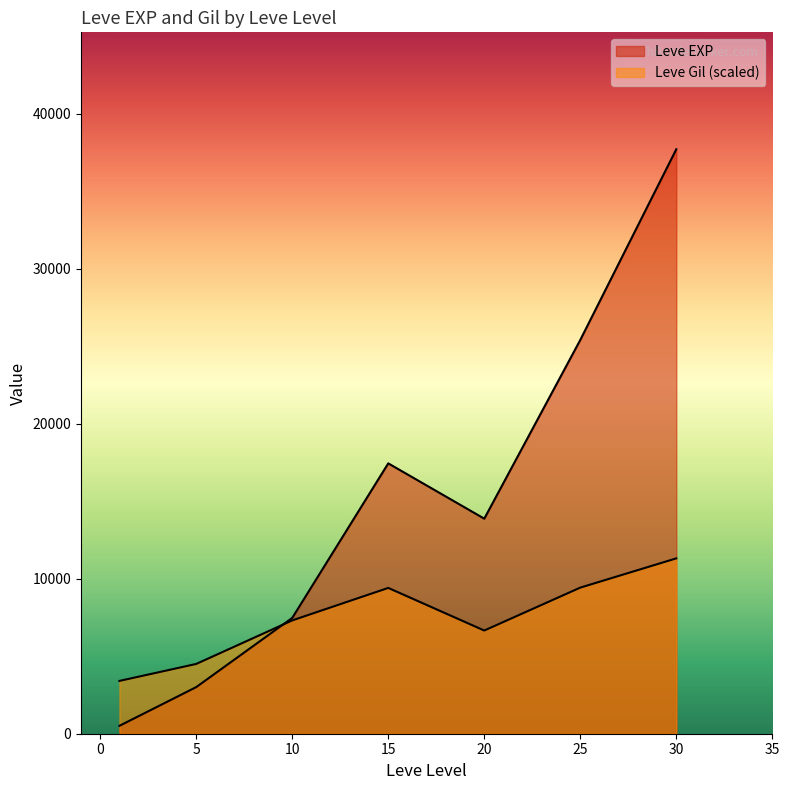

True or false: Leve EXP has a value of 1001 at 1.

False